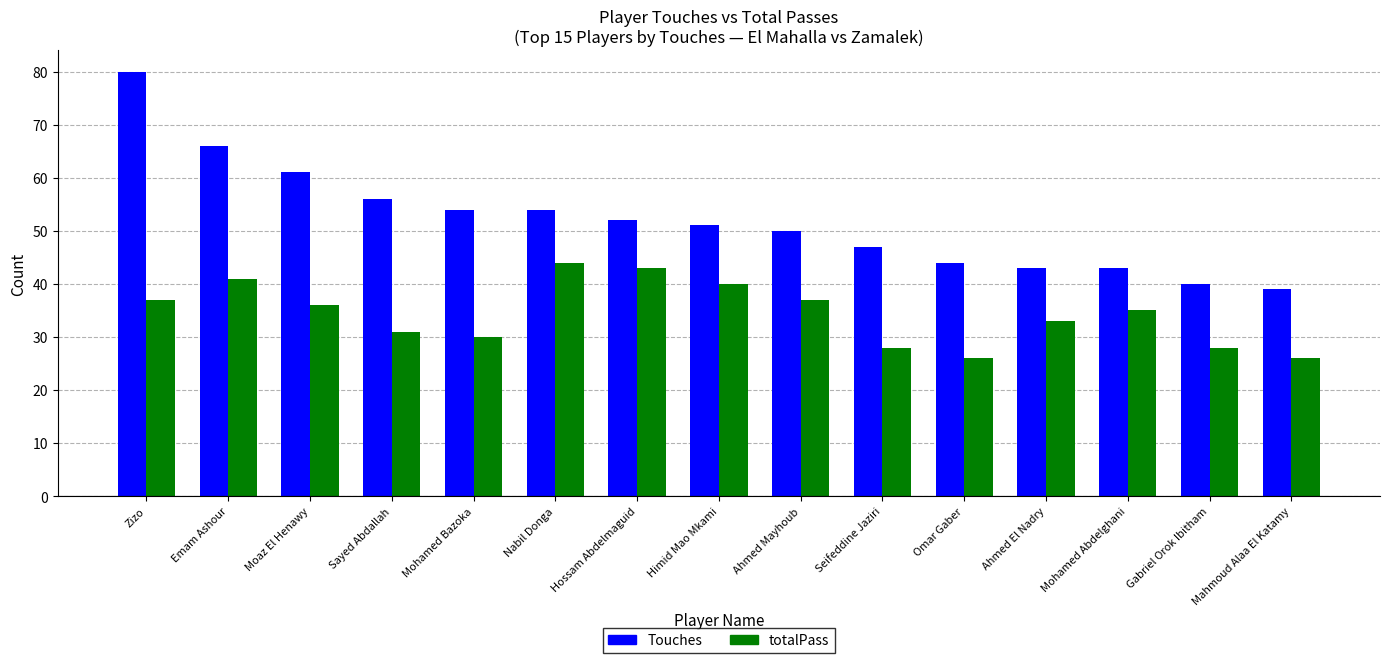

Is it true that totalPass equals 17 at Mohamed Abdelghani?

False